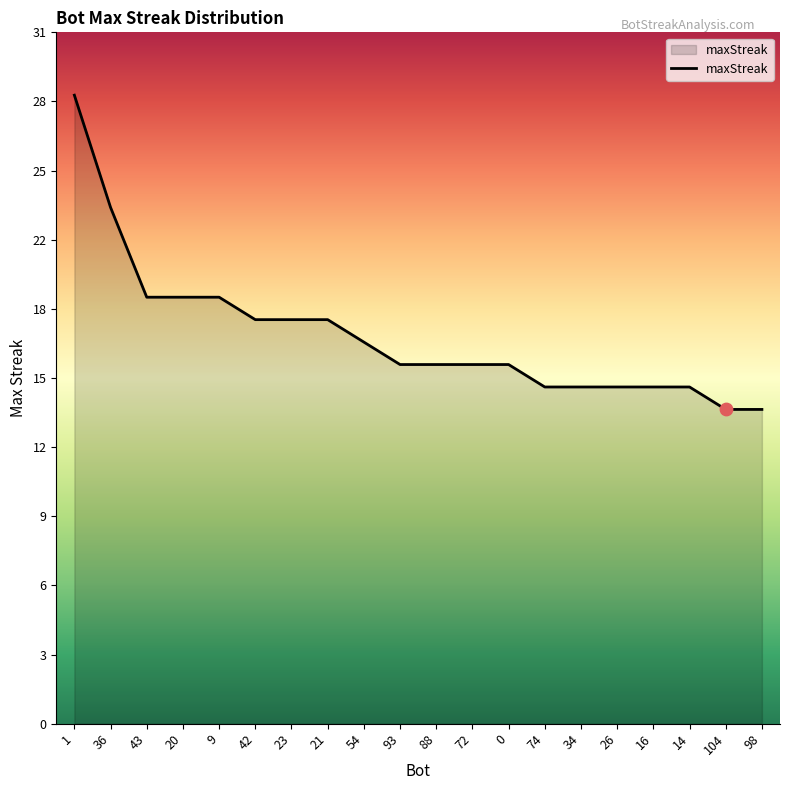

Does the chart have visible grid lines?

No